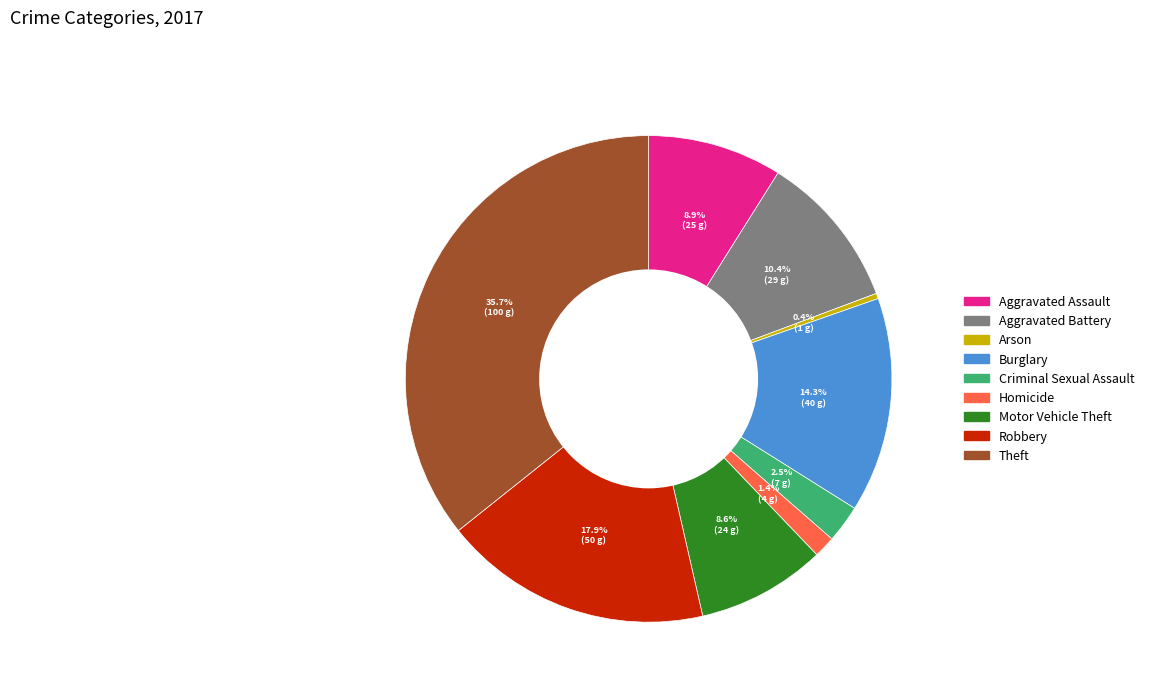

Between Robbery and Aggravated Battery, which is larger?

Robbery